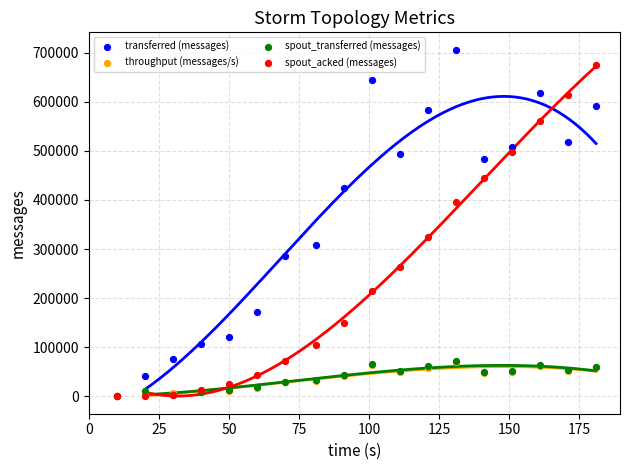

Which series has the widest spread of Y values?

transferred (messages)